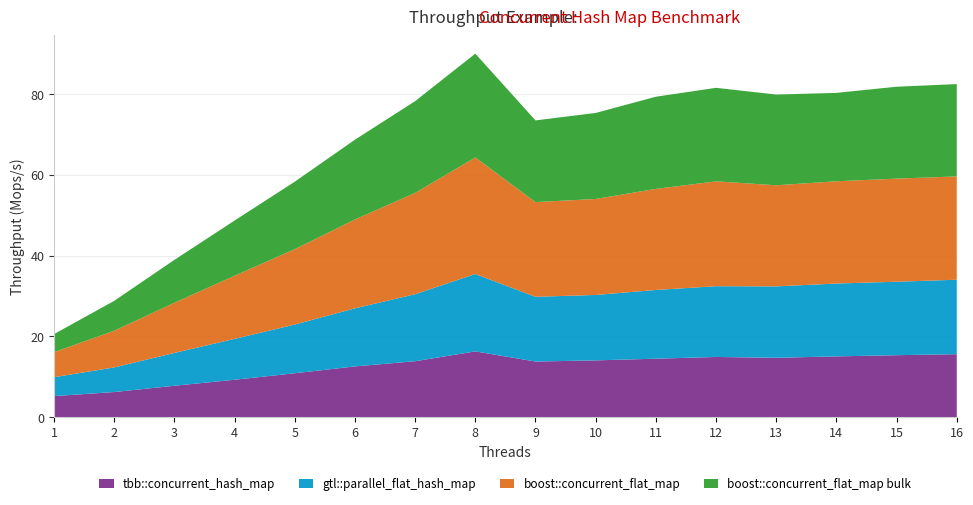

Reading right to left, extract all data points from this chart.

tbb::concurrent_hash_map: 16=15.6	15=15.3	14=15.0	13=14.7	12=14.9	11=14.5	10=14.0	9=13.8	8=16.3	7=13.8	6=12.5	5=10.8	4=9.2	3=7.8	2=6.2	1=5.2
gtl::parallel_flat_hash_map: 16=18.4	15=18.2	14=18.0	13=17.7	12=17.5	11=17.0	10=16.2	9=16.0	8=19.2	7=16.6	6=14.4	5=12.1	4=10.1	3=8.1	2=6.1	1=4.7
boost::concurrent_flat_map: 16=25.6	15=25.5	14=25.3	13=25.0	12=26.0	11=25.0	10=23.8	9=23.5	8=28.9	7=25.1	6=22.0	5=18.7	4=15.6	3=12.4	2=9.1	1=6.2
boost::concurrent_flat_map bulk: 16=22.9	15=22.8	14=21.9	13=22.5	12=23.2	11=22.8	10=21.3	9=20.2	8=25.7	7=22.7	6=19.8	5=16.7	4=13.7	3=10.6	2=7.4	1=4.5